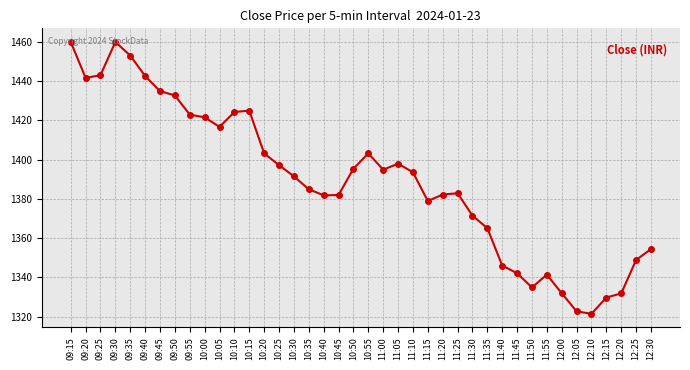

What is the average value?

1389.7